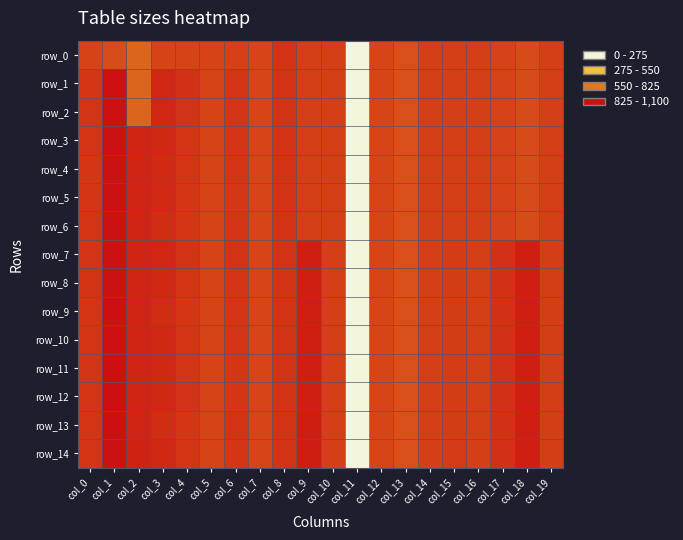

Is it true that row_12 equals 0.3 at col_4?

True